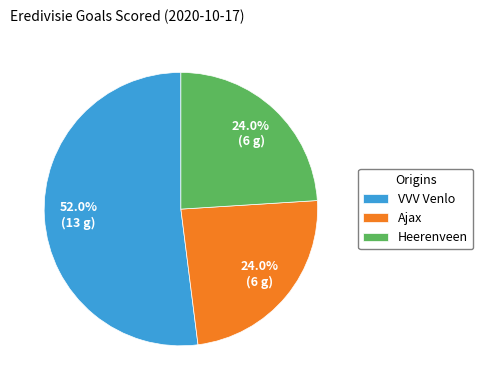

Which category has the biggest portion of the pie?

VVV Venlo